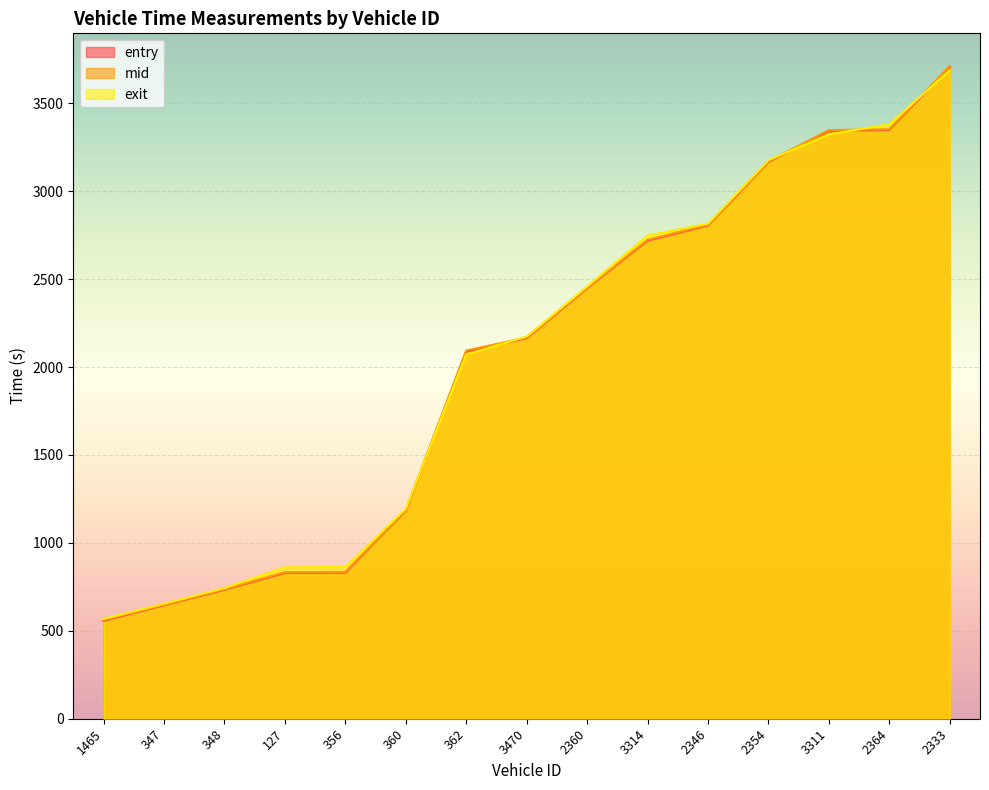

Which label corresponds to the smallest value in the chart?

1465